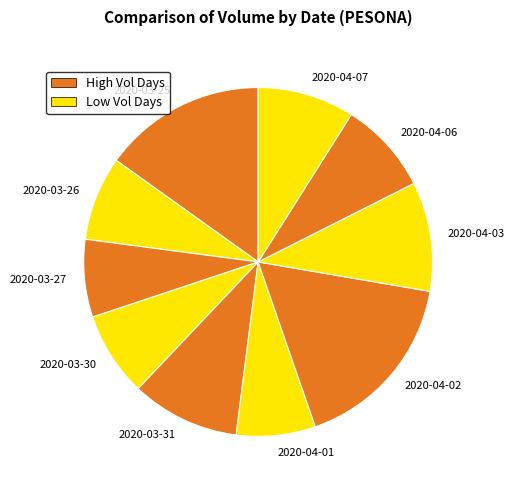

Combined, do 2020-03-25 and 2020-03-30 account for over 50%?

No